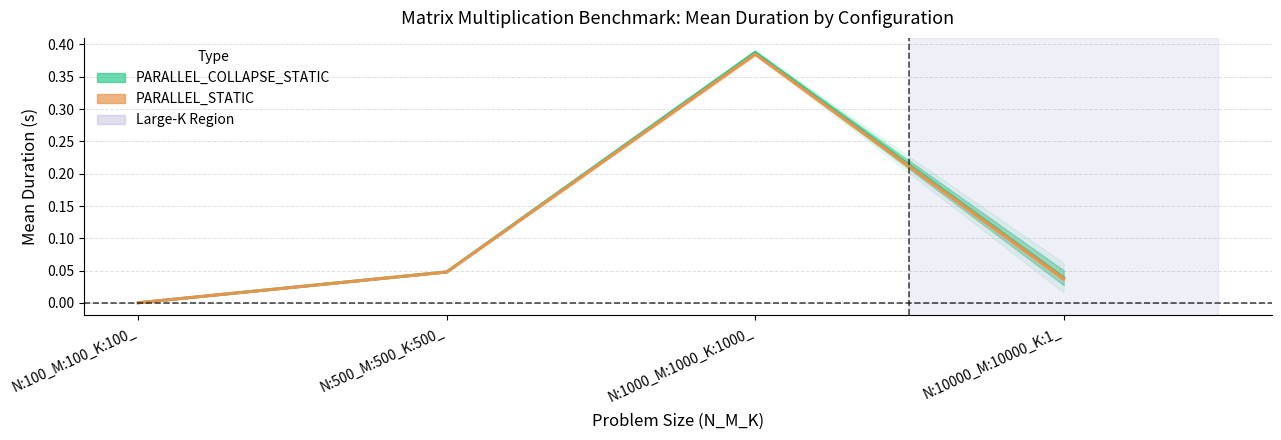

The PARALLEL_STATIC_Mean series shows 0.6 at N:1000_M:1000_K:1000_. True or false?

False